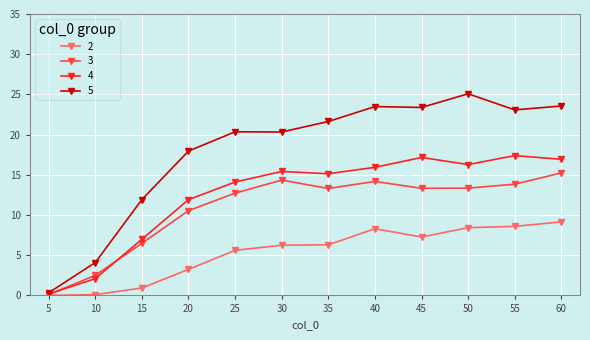

True or false: 2 has more than 0 points higher than both neighbors.

True